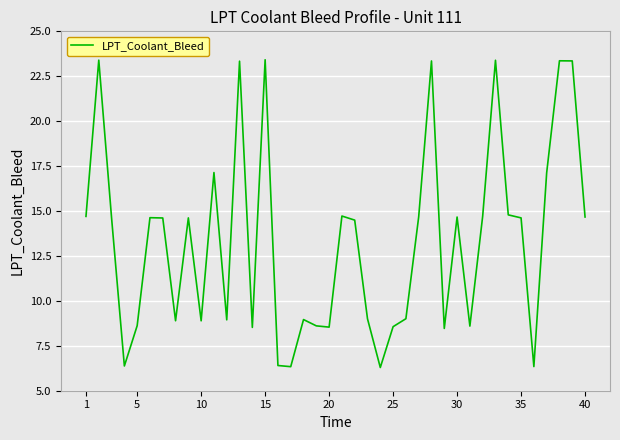

What is the maximum value shown in the chart?

23.4